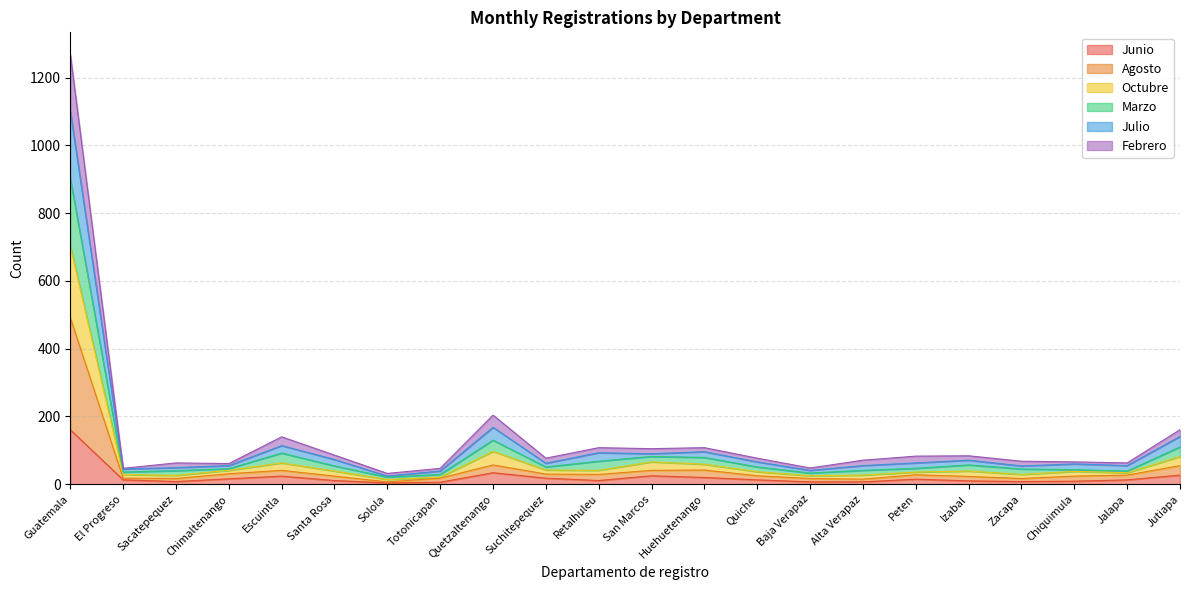

At how many categories does at least one series exceed 1100?

1